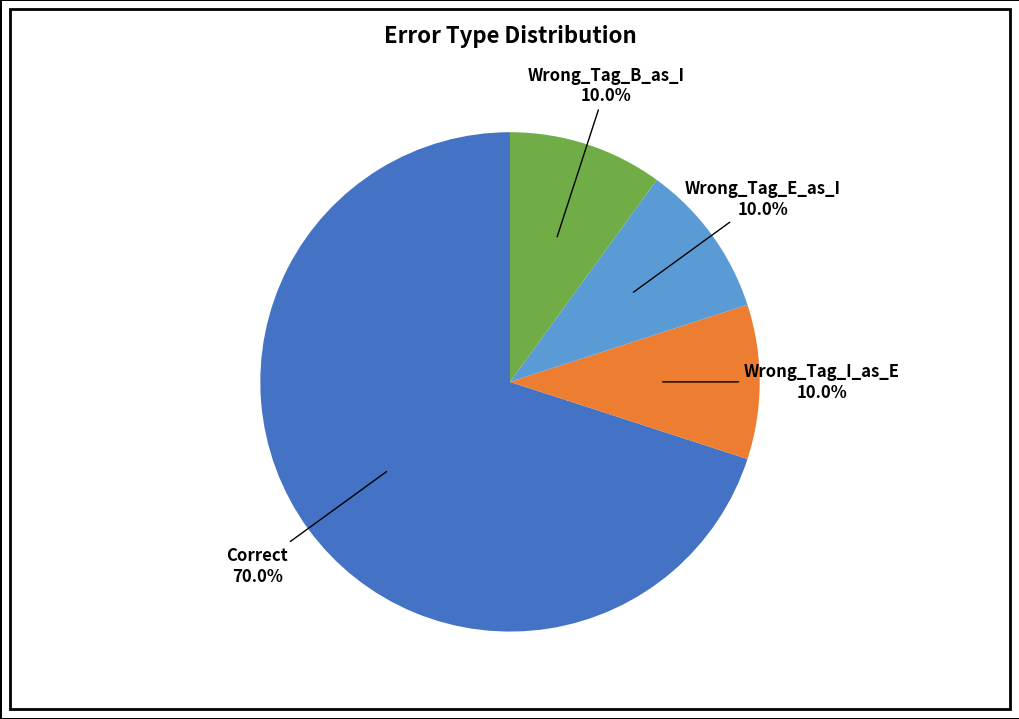

What percentage is the Wrong_Tag_E_as_I slice, to the nearest percent?

10%